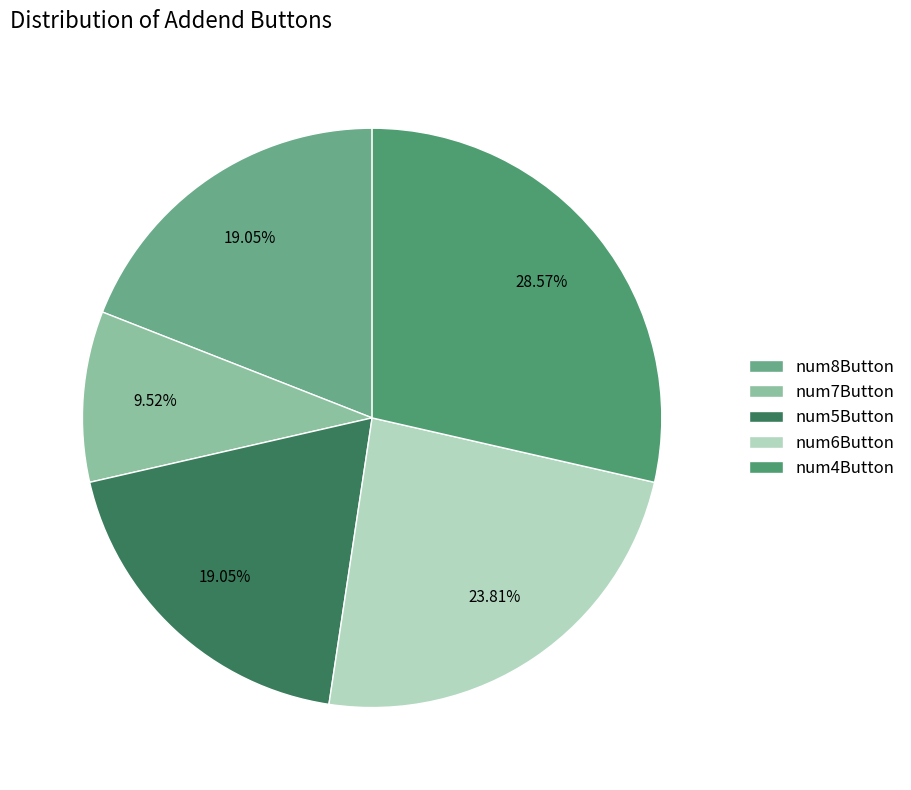

Does num6Button represent more than half of the total?

No